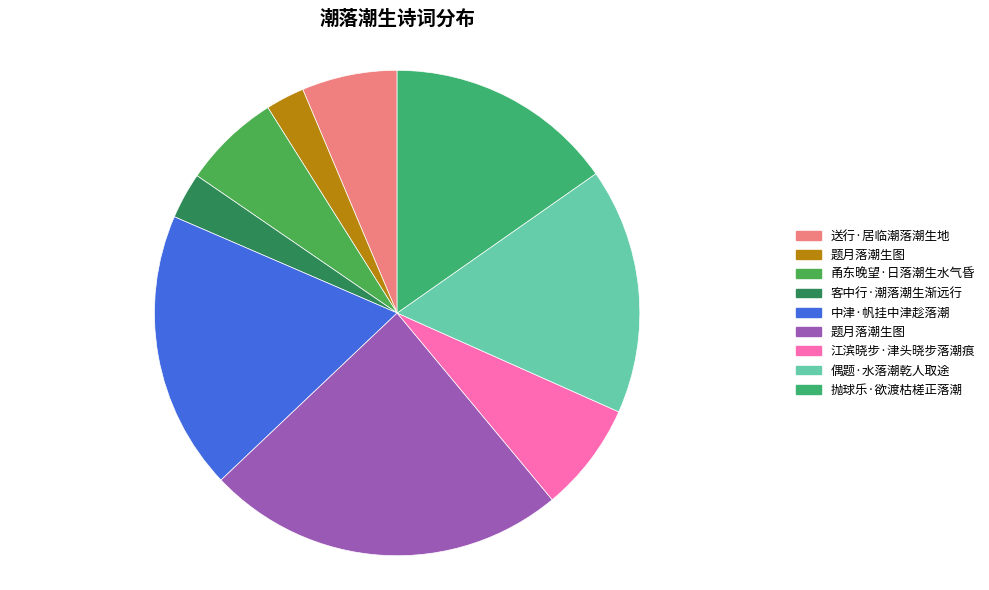

How many segments does this pie chart have?

9